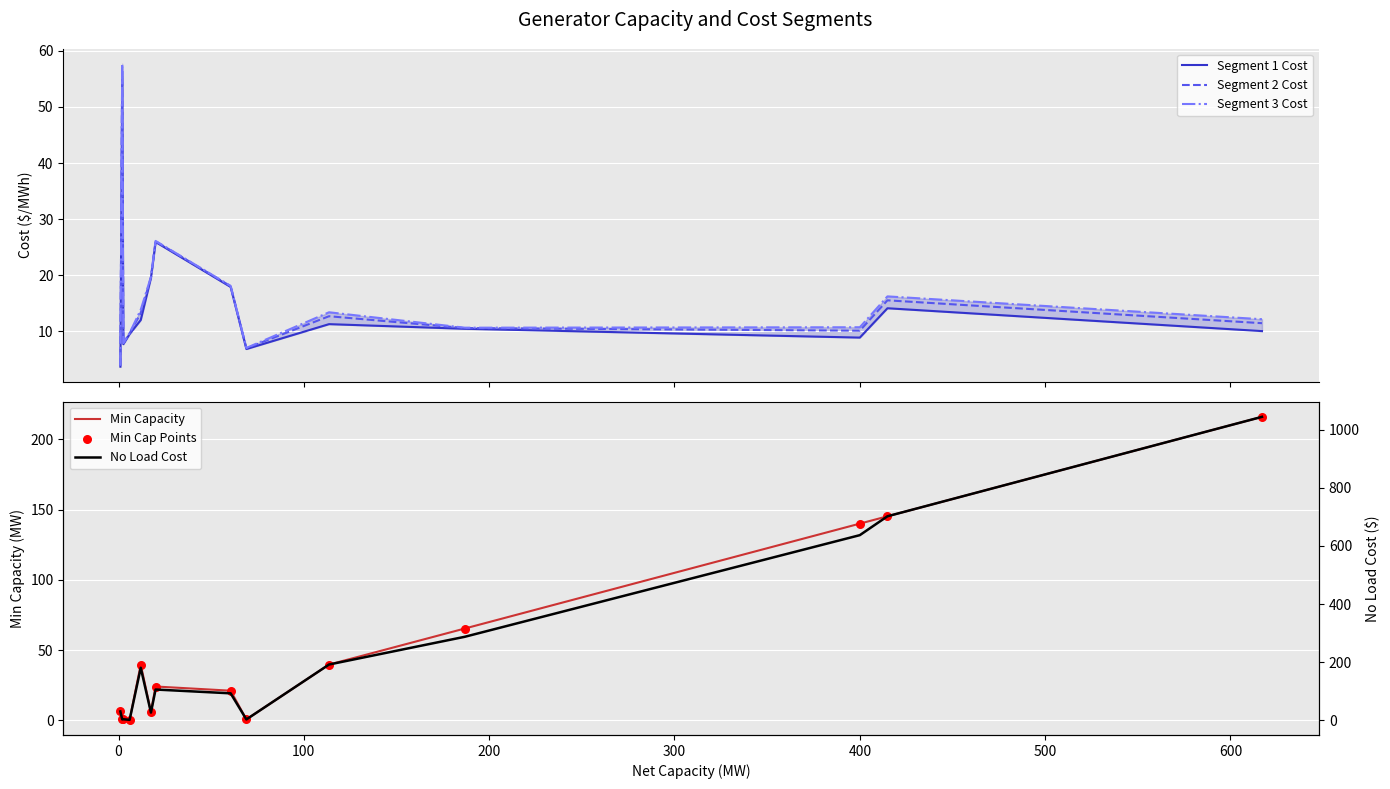

Which series has the widest spread of Y values?

No Load Cost